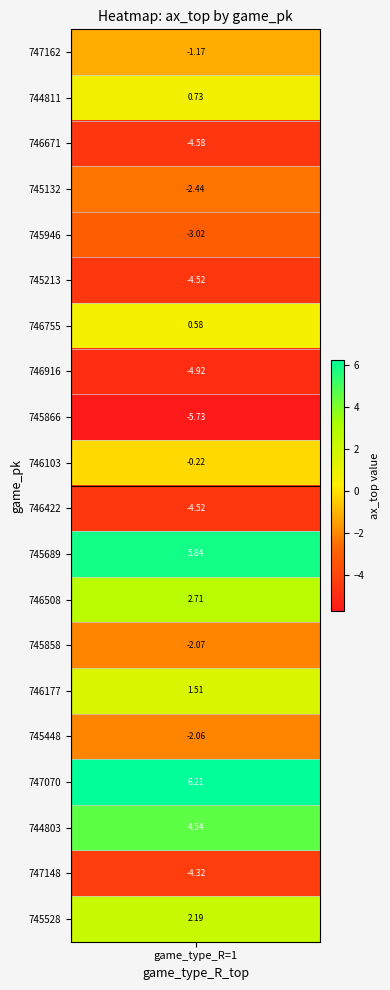

At which category does the chart reach its peak across all series?

747070